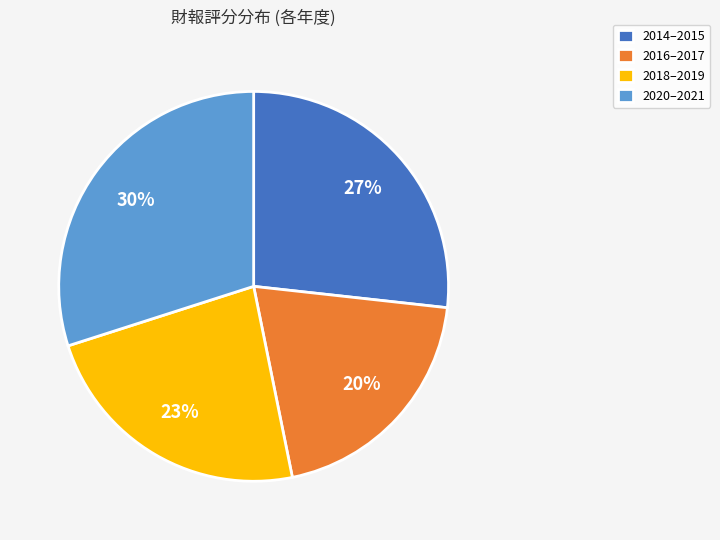

Combined, do 2018–2019 and 2016–2017 account for over 50%?

No